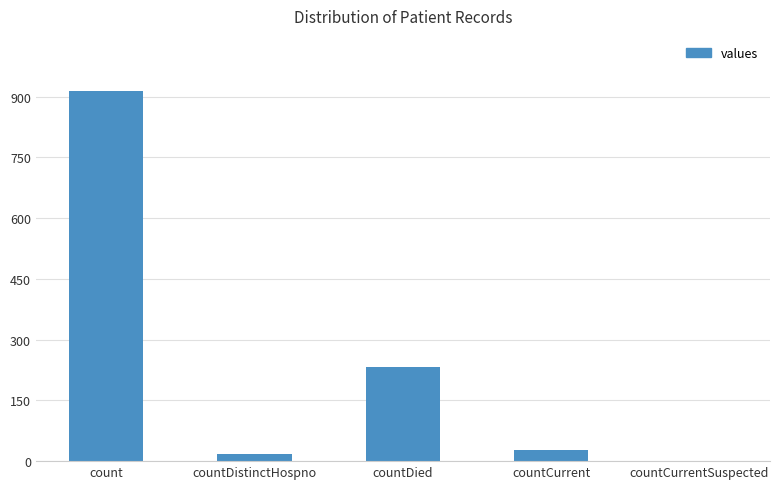

What is the difference between the values at countDistinctHospno and countCurrent?

10